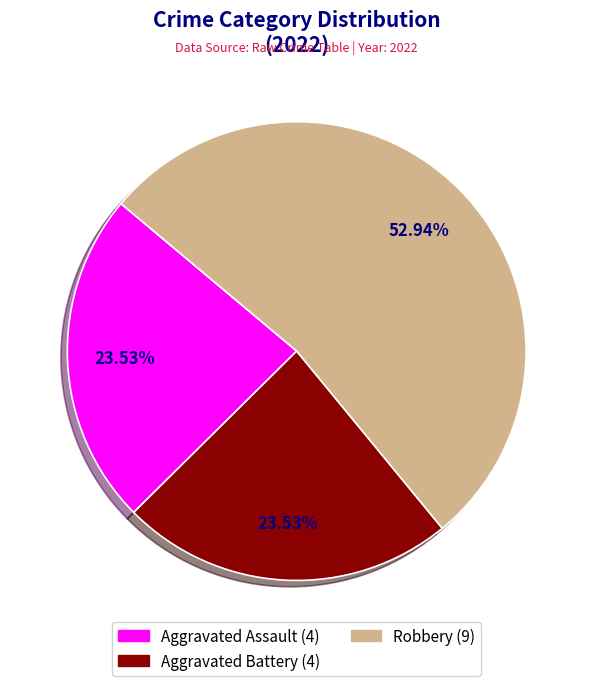

Is there a majority slice in this chart?

Yes